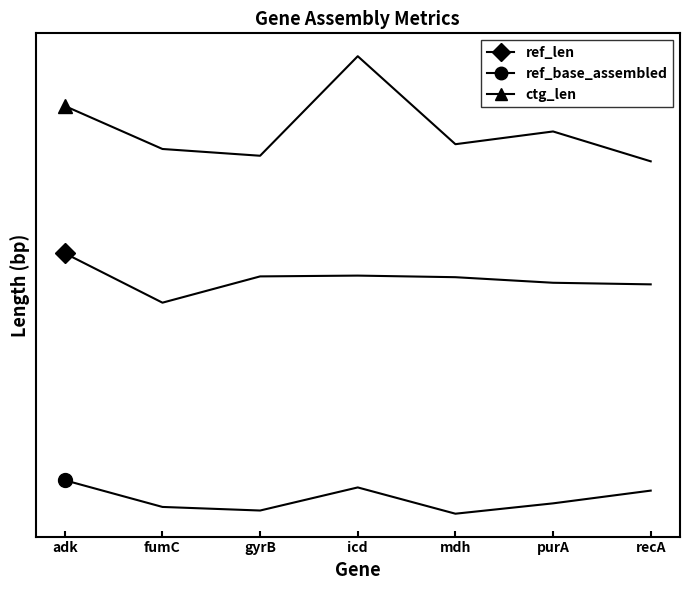

What is the total value across all series at fumC?

4019